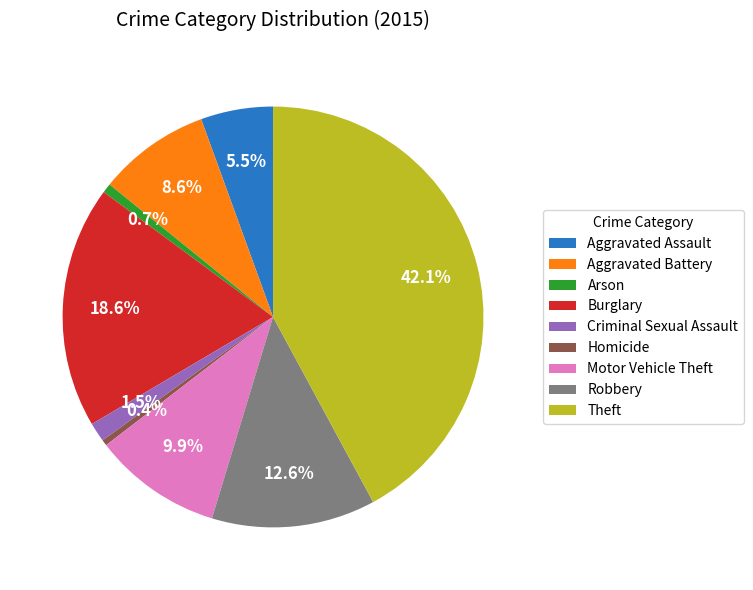

Count the number of slices in the pie.

9